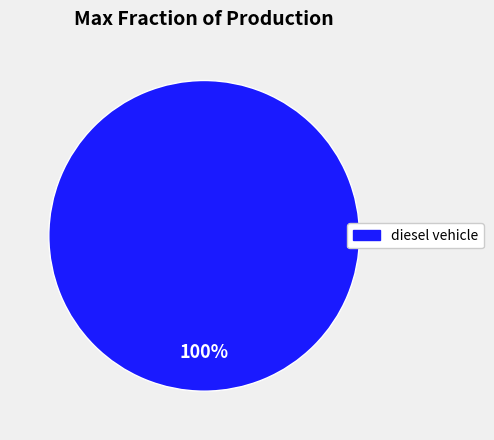

Does any single category account for the majority?

Yes